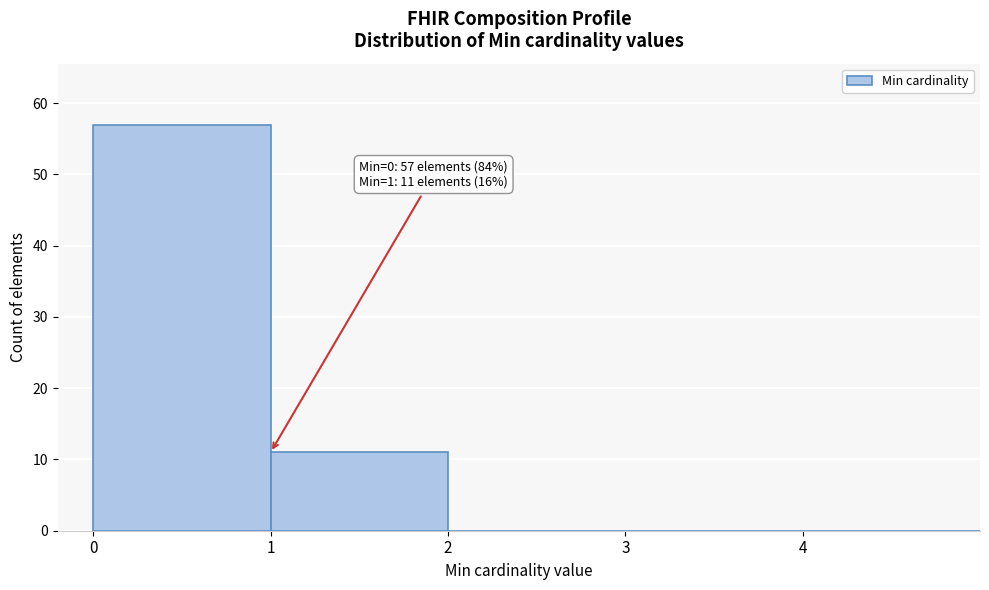

Over which range of the x-axis is the bar tallest?

0 to 1